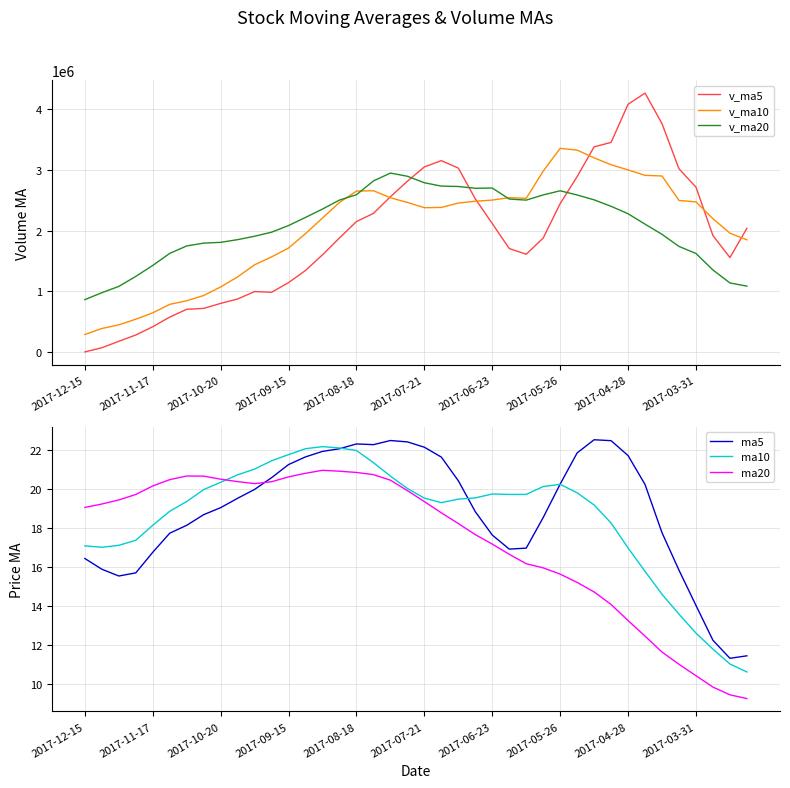

Is it true that ma20 equals 20.2 at 2017-11-17?

True